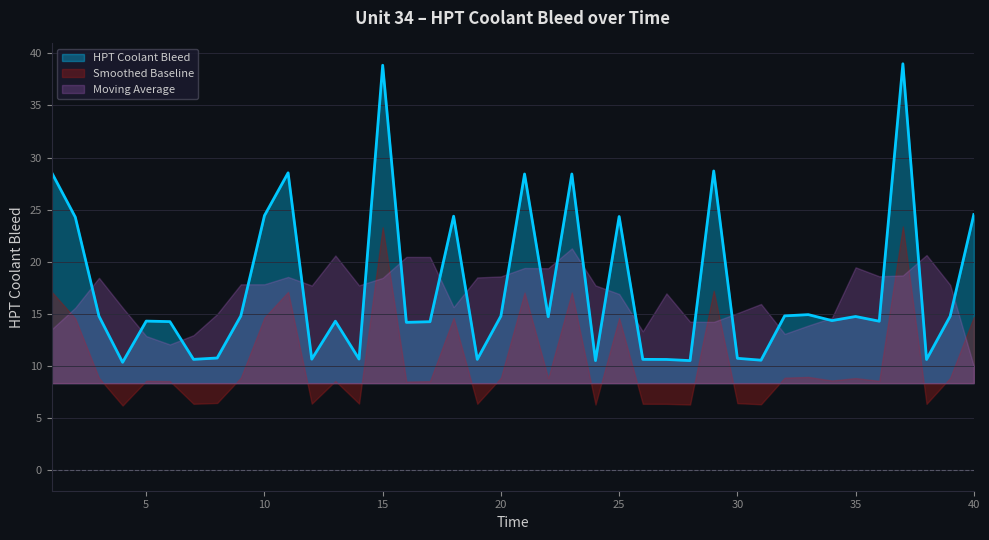

Reading right to left, what are all the values shown in this chart?

40=24.5	39=14.8	38=10.6	37=39.0	36=14.3	35=14.8	34=14.4	33=14.9	32=14.8	31=10.6	30=10.8	29=28.7	28=10.5	27=10.6	26=10.7	25=24.4	24=10.5	23=28.4	22=14.7	21=28.4	20=14.8	19=10.7	18=24.4	17=14.3	16=14.2	15=38.9	14=10.7	13=14.3	12=10.7	11=28.5	10=24.4	9=14.8	8=10.8	7=10.7	6=14.3	5=14.3	4=10.4	3=14.8	2=24.3	1=28.6